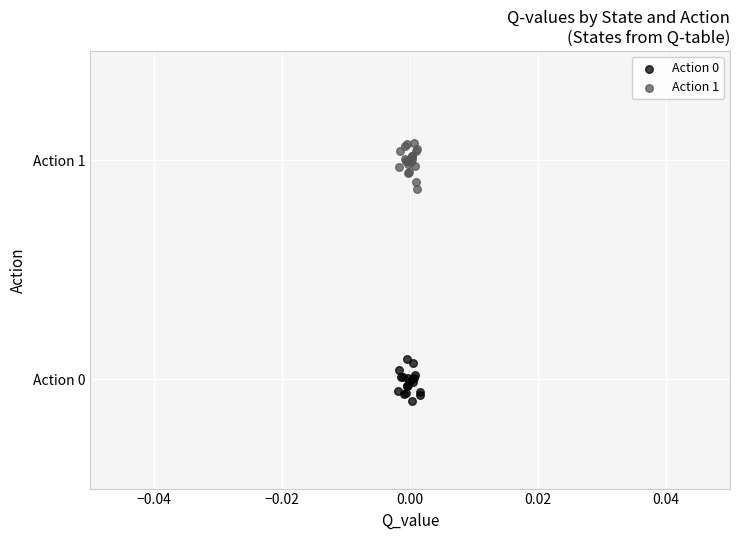

Which series contains the highest Y value?

Action 1